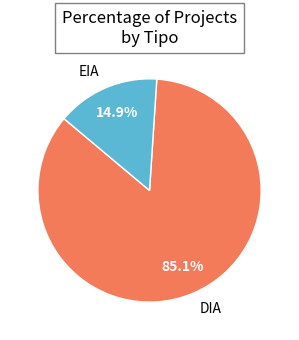

Rank the categories by value from lowest to highest.

EIA, DIA